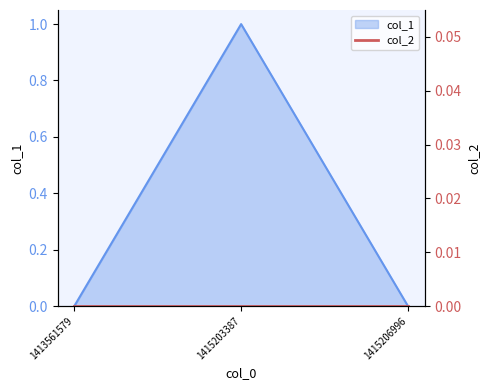

Is it true that the value at 1415206996 is 1?

False